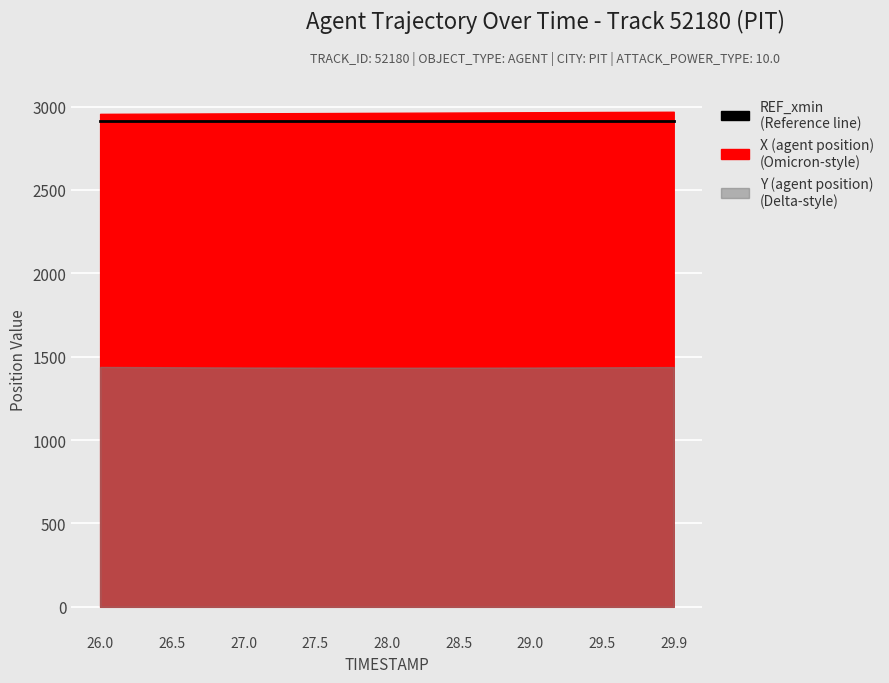

True or false: X (agent position) and Y (agent position) intersect in this chart.

False